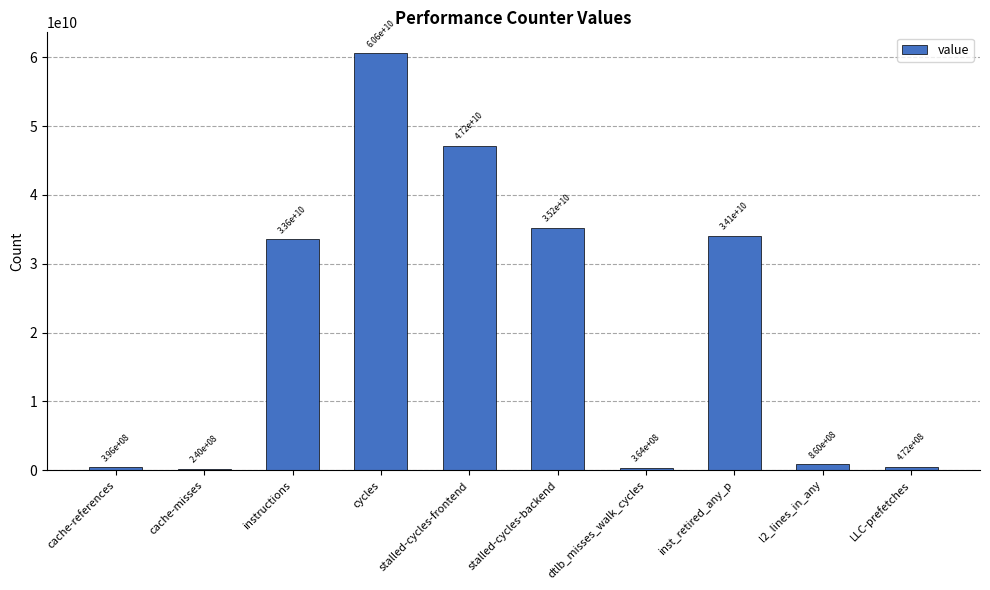

Reading left to right, what are all the values shown in this chart?

395744078	239852845	33578441654	60609623936	47167064852	35224868403	364017699	34076570875	860459078	471853882